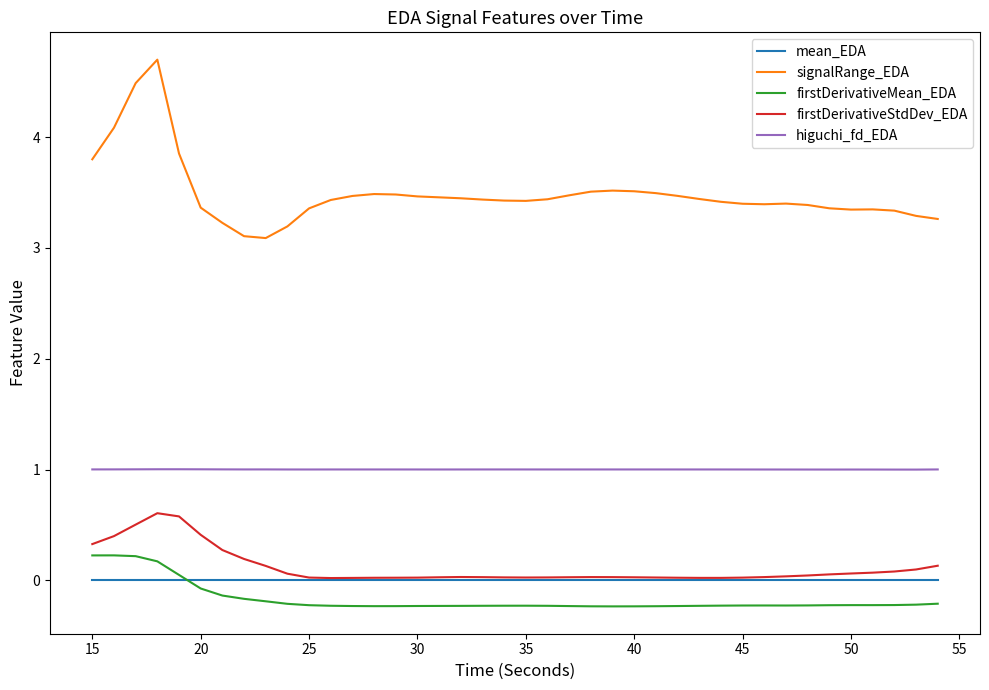

Rank the series by their maximum value, from lowest to highest.

mean_EDA, firstDerivativeMean_EDA, firstDerivativeStdDev_EDA, higuchi_fd_EDA, signalRange_EDA